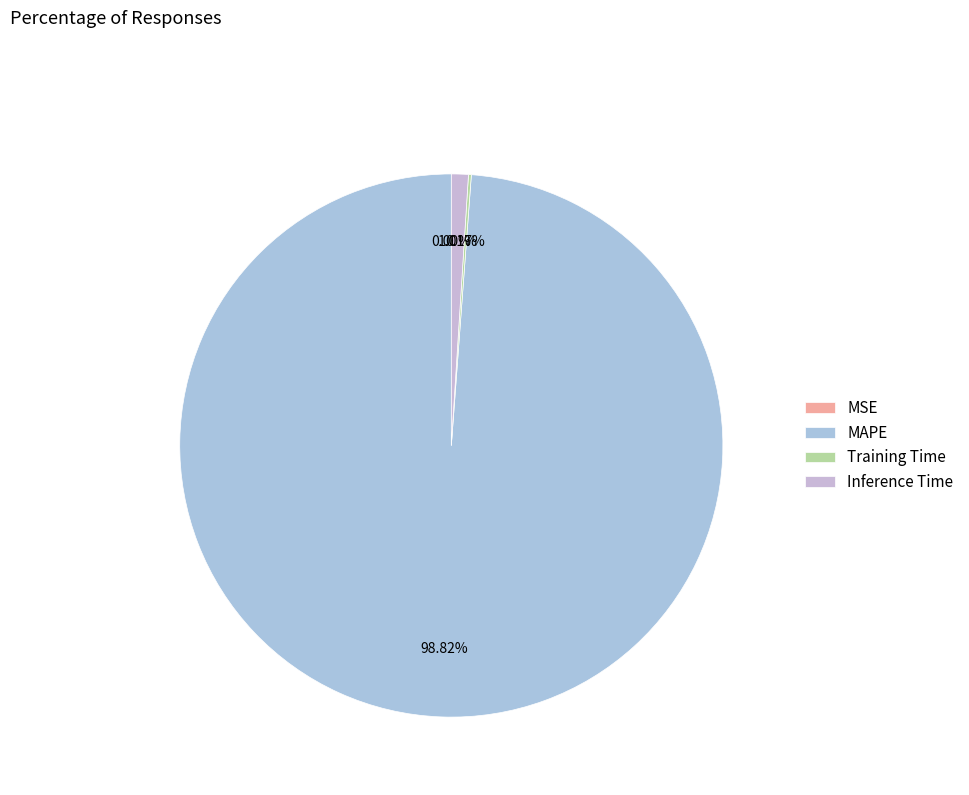

Combined, what portion of the pie is Inference Time and MAPE?

99.8%